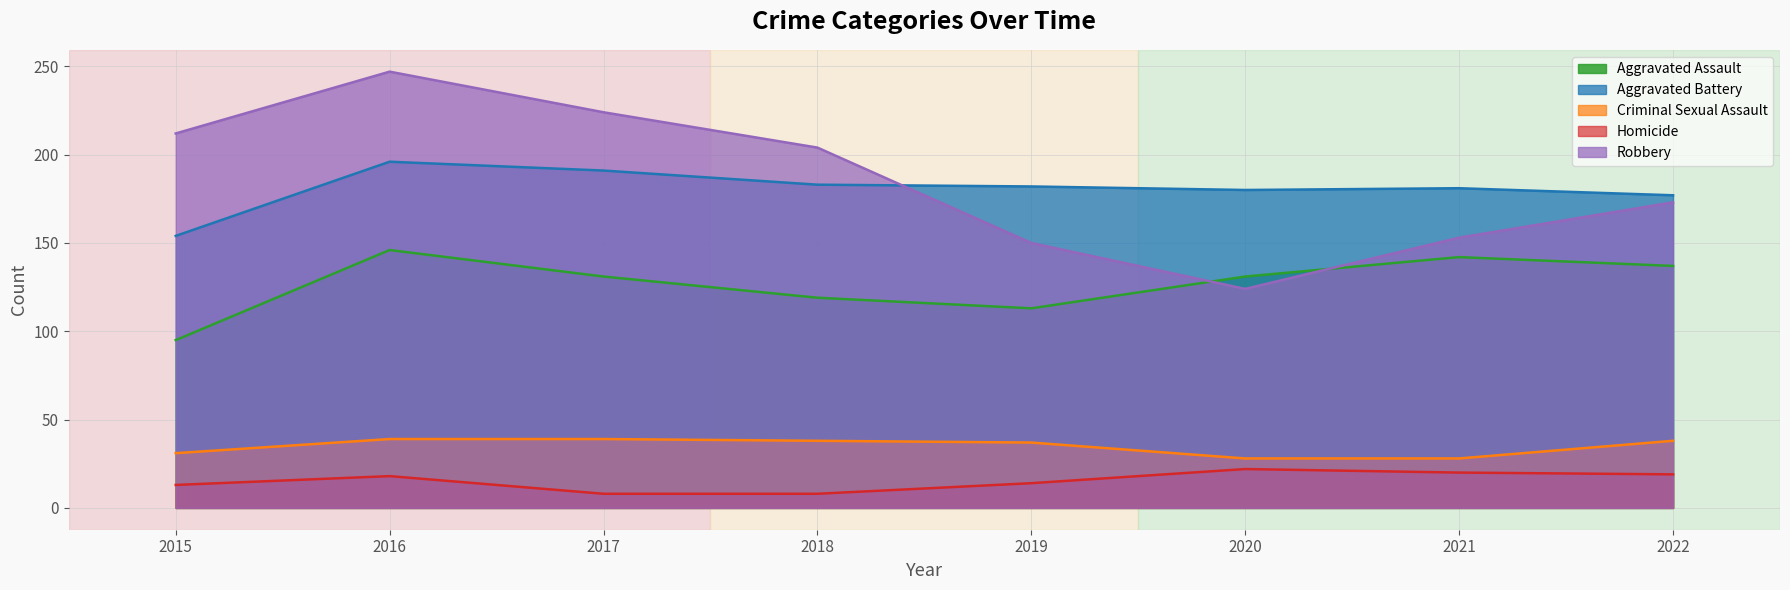

What are all the series names shown in the legend?

Aggravated Assault, Aggravated Battery, Criminal Sexual Assault, Homicide, Robbery